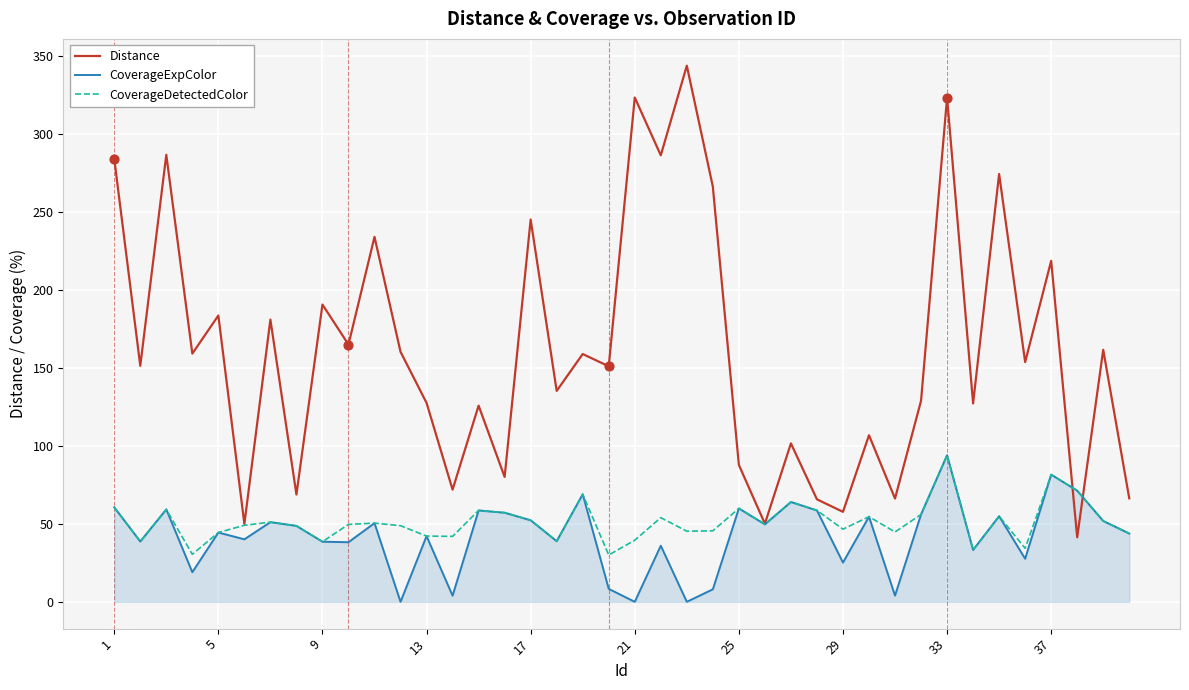

Which series has the largest total across all categories?

Distance